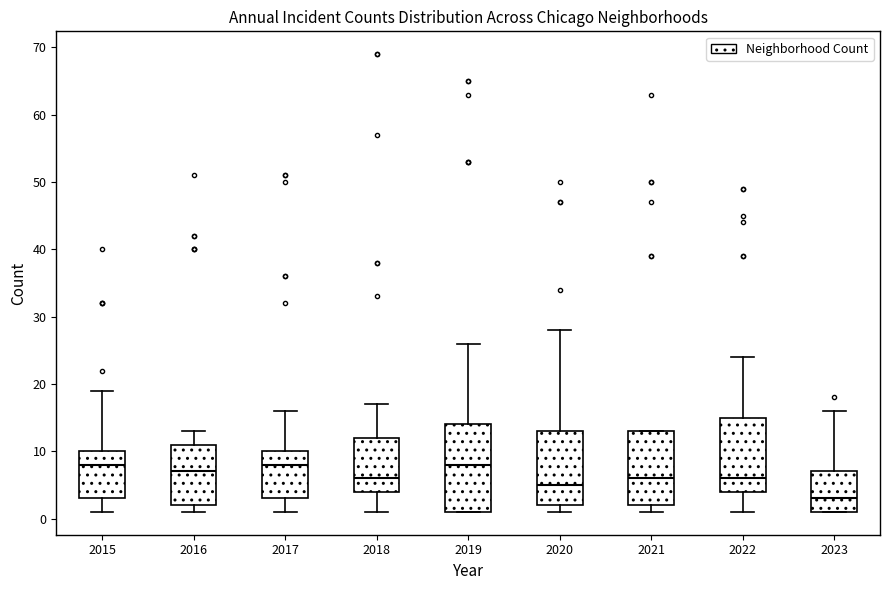

Where does the lower whisker of the box at x = 2022 end on the y-axis? The values are not printed on the chart, so give them approximately, as read against the axis.

1